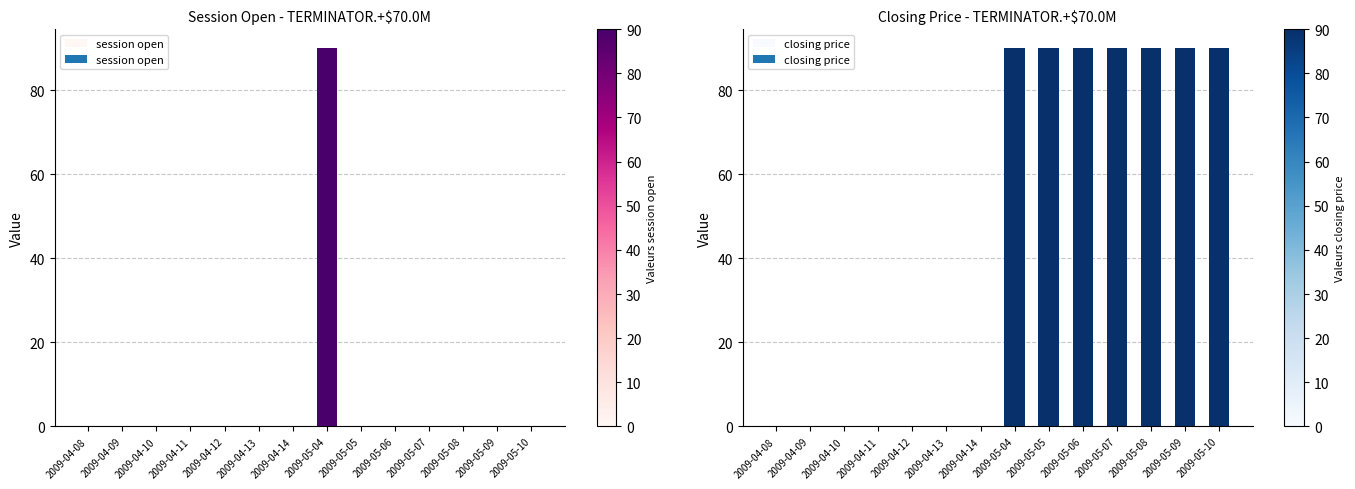

What are all the series names shown in the legend?

session open, closing price